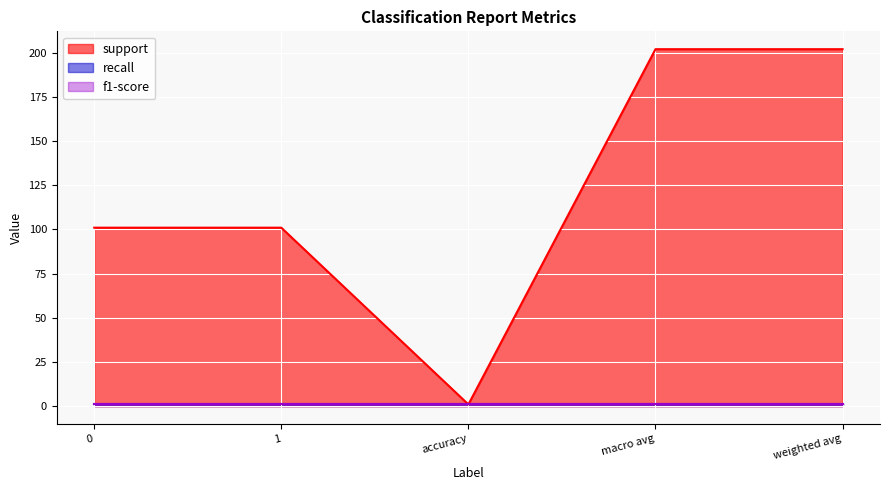

What is the smallest value displayed?

1